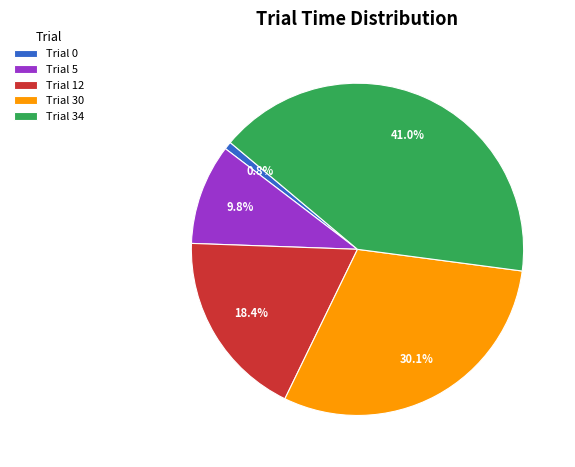

What is the total percentage of Trial 34 and Trial 12?

59.3%